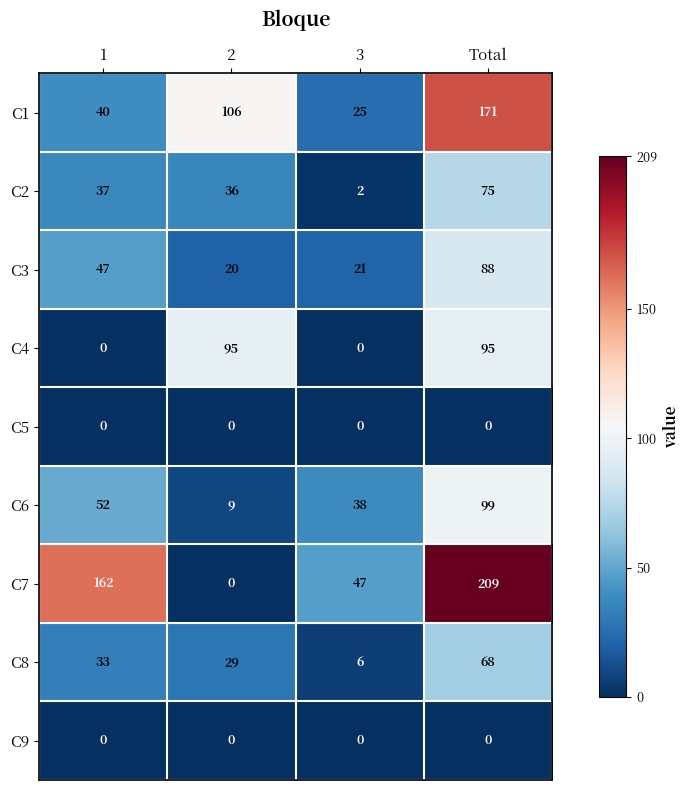

True or false: C6 has a value of 9 at 2.

True